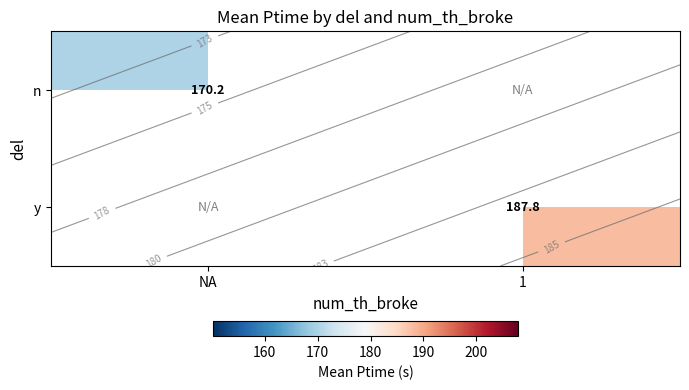

Which label corresponds to the largest value in the chart?

1